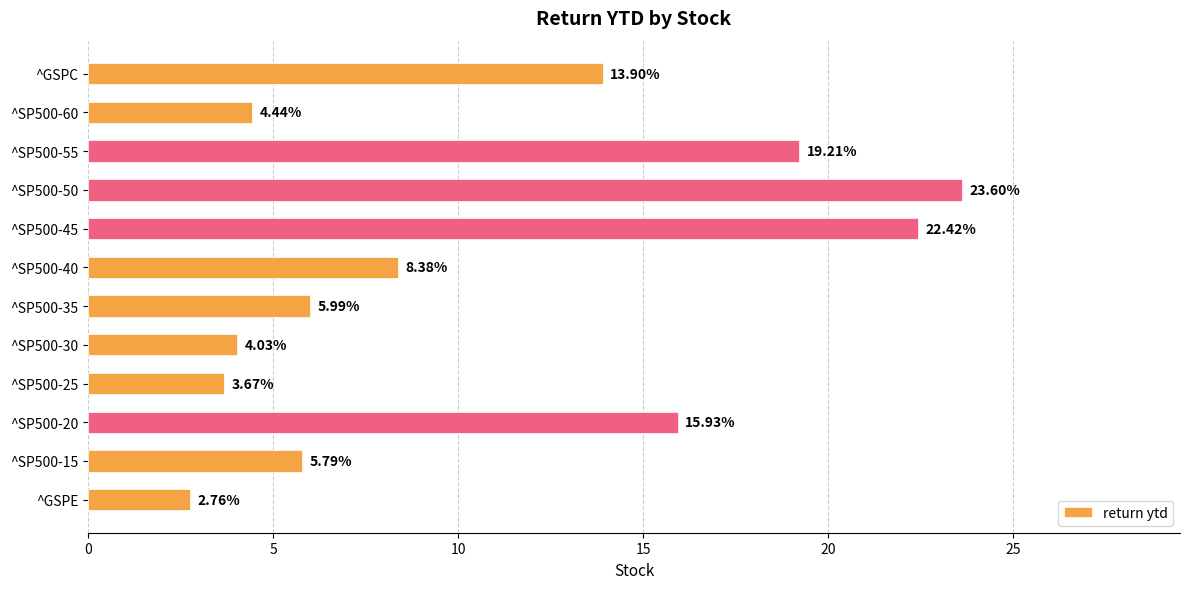

What is the change in value from ^SP500-55 to ^GSPC?

-5.3